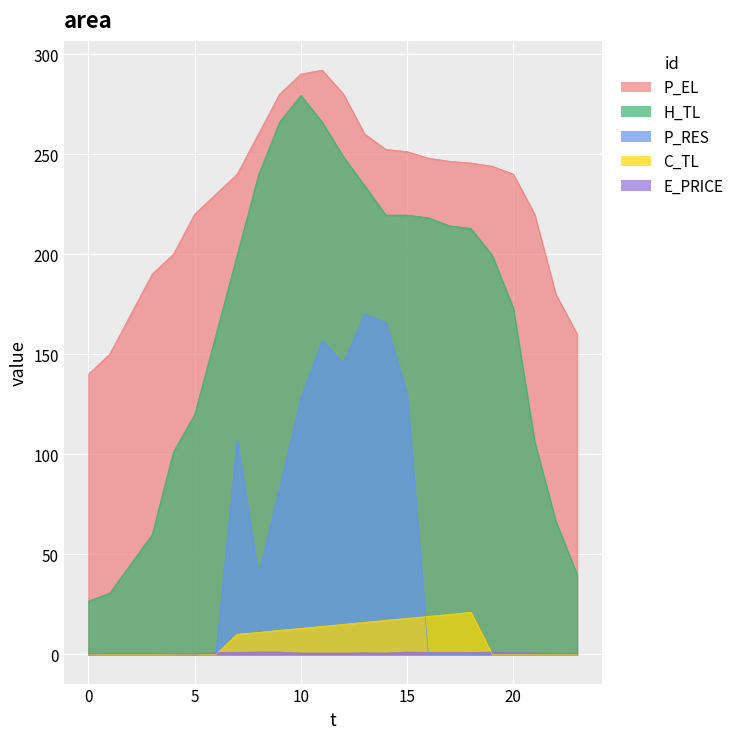

How many lines are shown in the chart?

5